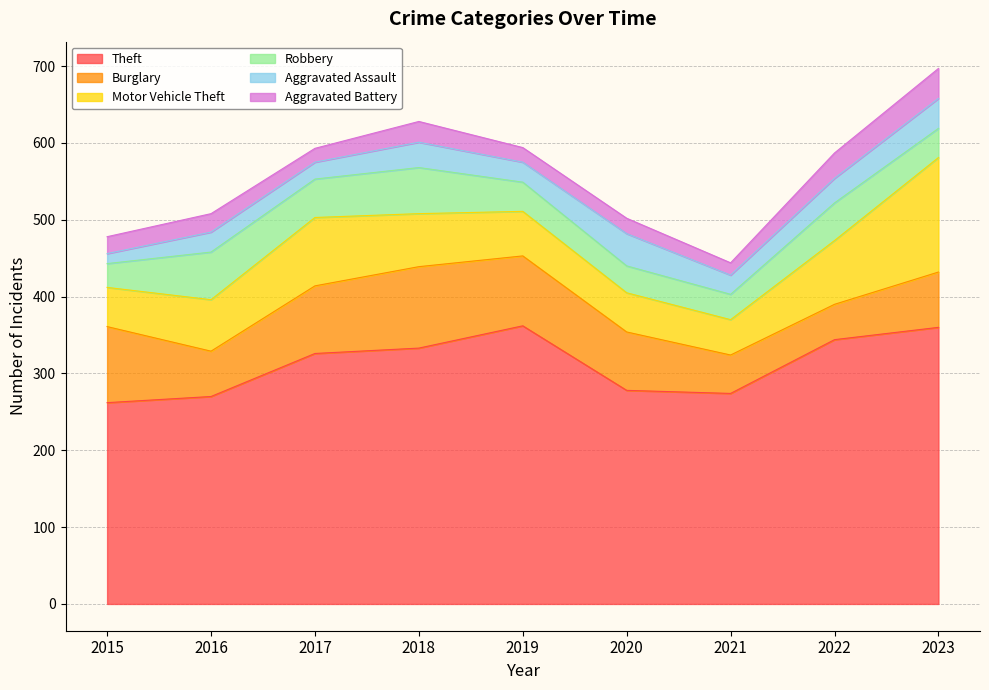

The value of Aggravated Assault at 2015 is 13. True or false?

True